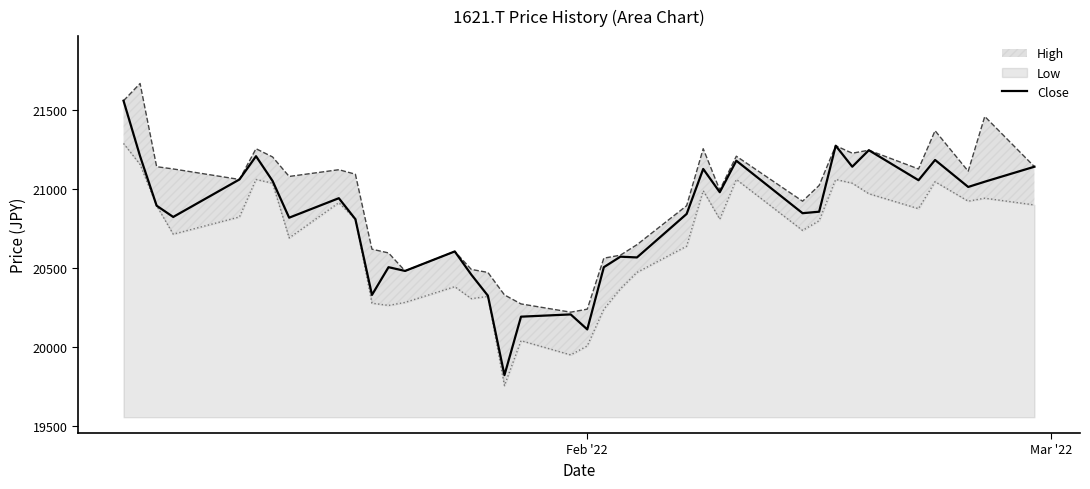

What is the maximum value for Close?

21556.7